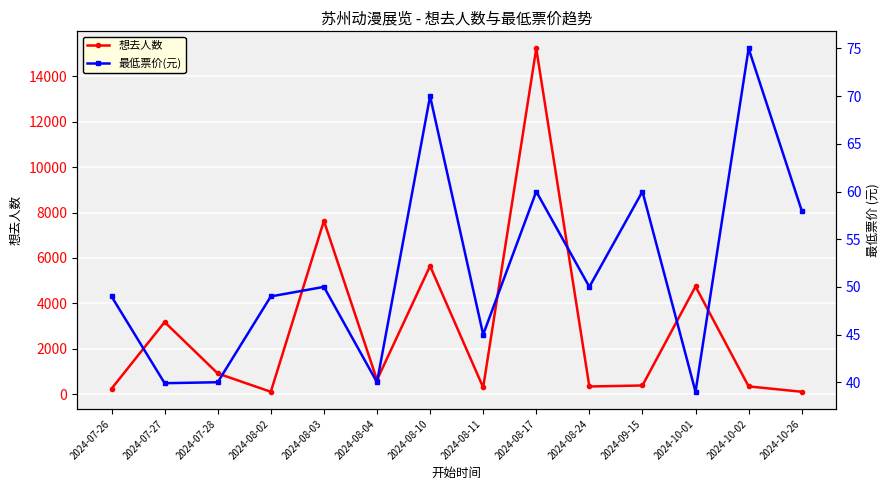

At which category does the chart reach its minimum across all series?

2024-10-01